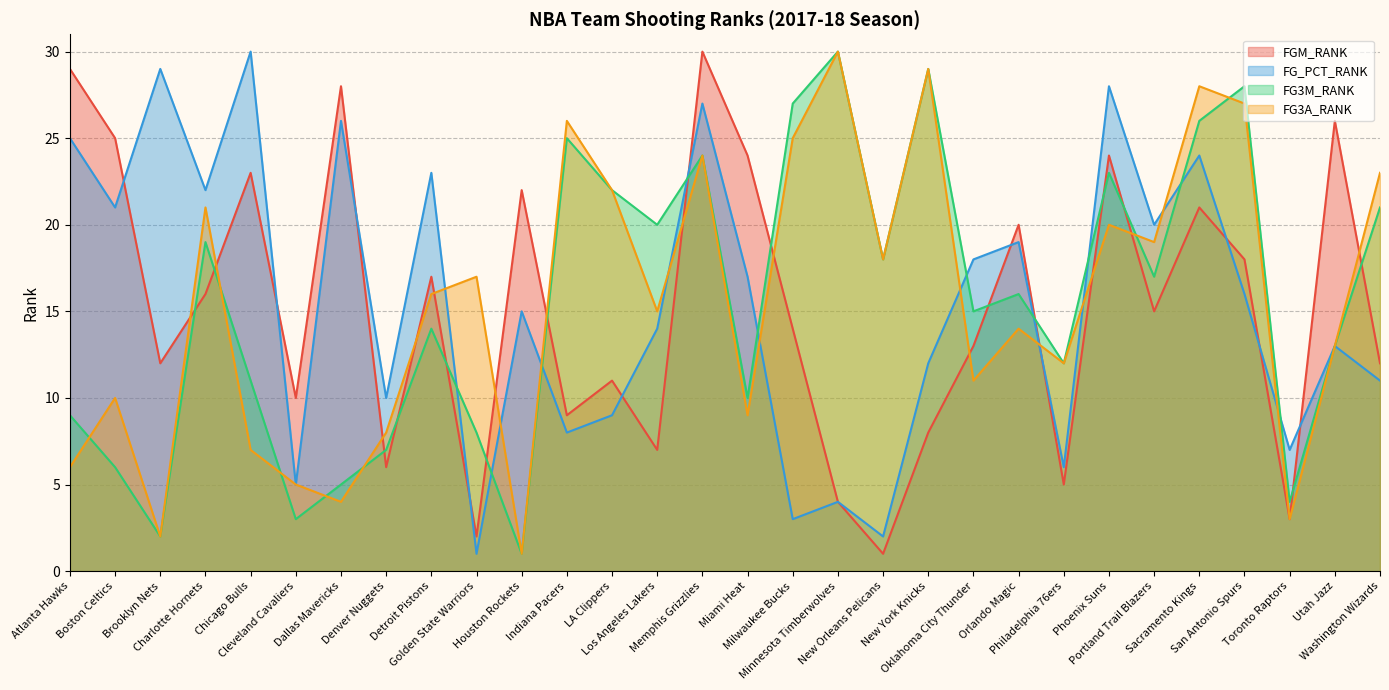

What position from the right is Portland Trail Blazers?

6